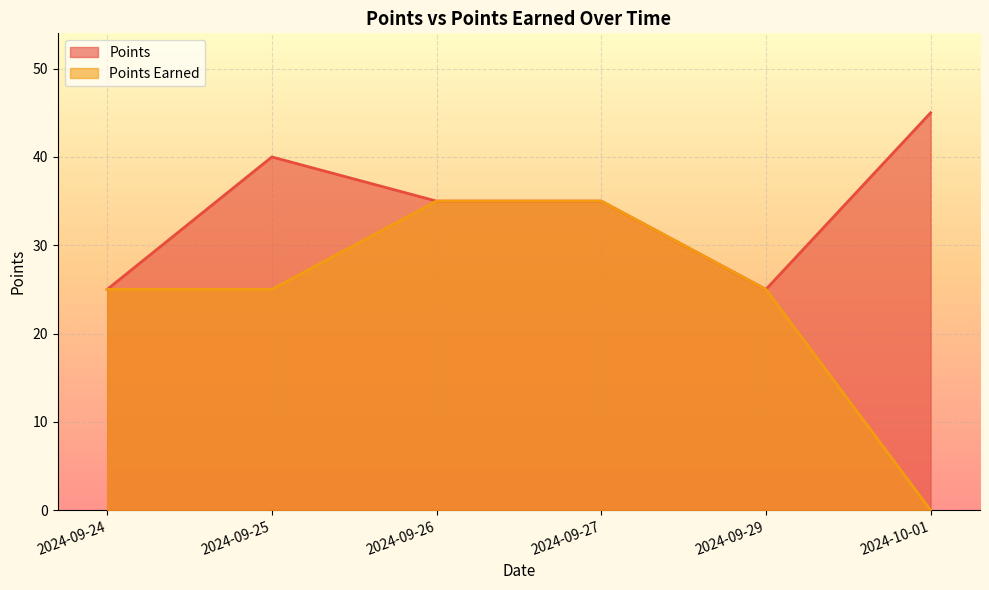

What is the maximum value shown in the chart?

45